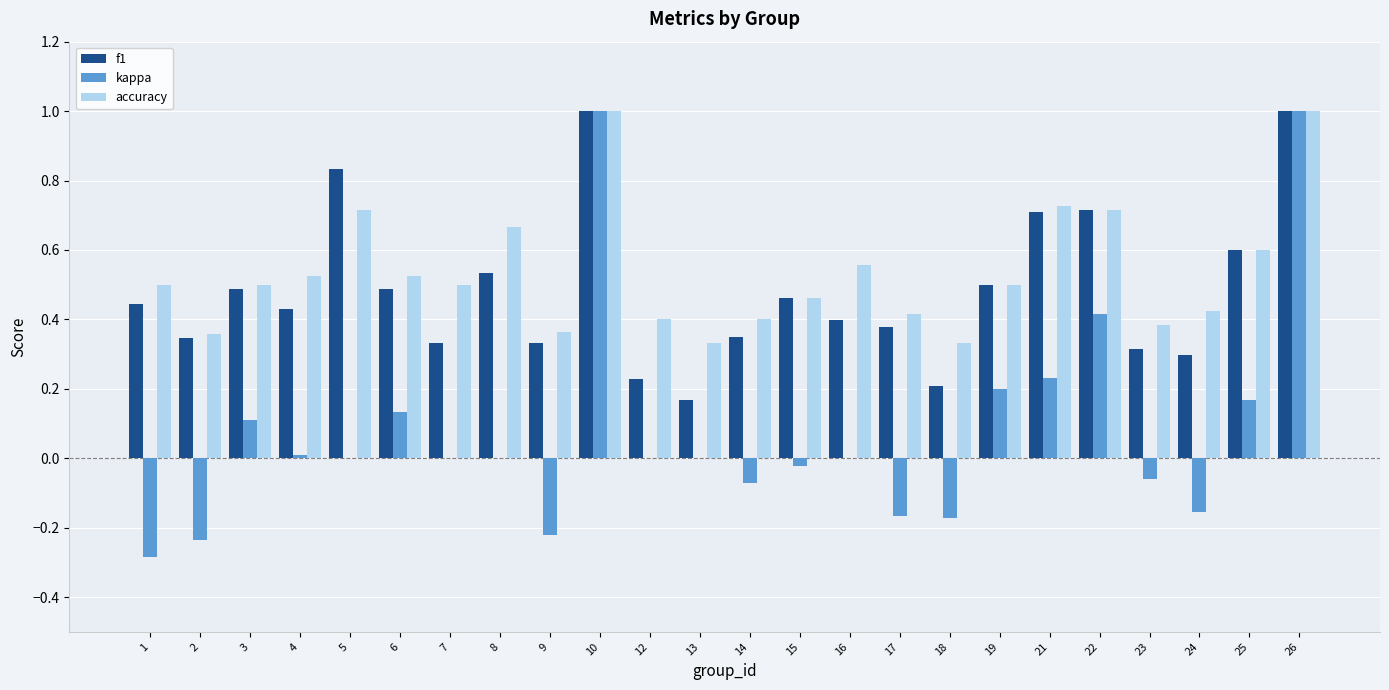

How many categories are shown in the chart?

24